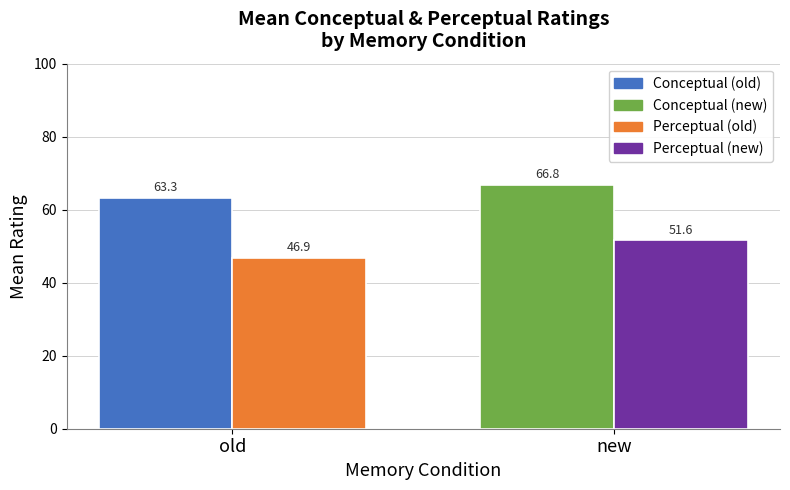

At which category does the chart reach its peak across all series?

new